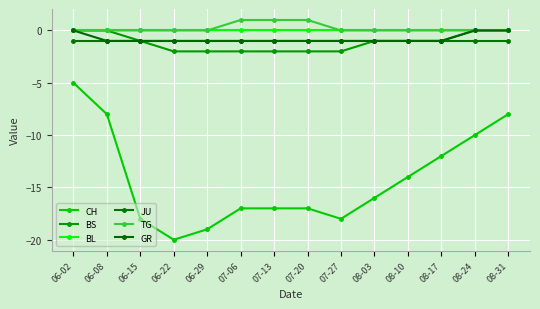

Reading left to right, what are all the values shown in this chart?

CH: 06-02=-5	06-08=-8	06-15=-18	06-22=-20	06-29=-19	07-06=-17	07-13=-17	07-20=-17	07-27=-18	08-03=-16	08-10=-14	08-17=-12	08-24=-10	08-31=-8
BS: 06-02=0	06-08=0	06-15=-1	06-22=-2	06-29=-2	07-06=-2	07-13=-2	07-20=-2	07-27=-2	08-03=-1	08-10=-1	08-17=-1	08-24=0	08-31=0
BL: 06-02=0	06-08=0	06-15=0	06-22=0	06-29=0	07-06=0	07-13=0	07-20=0	07-27=0	08-03=0	08-10=0	08-17=0	08-24=0	08-31=0
JU: 06-02=-1	06-08=-1	06-15=-1	06-22=-1	06-29=-1	07-06=-1	07-13=-1	07-20=-1	07-27=-1	08-03=-1	08-10=-1	08-17=-1	08-24=-1	08-31=-1
TG: 06-02=0	06-08=0	06-15=0	06-22=0	06-29=0	07-06=1	07-13=1	07-20=1	07-27=0	08-03=0	08-10=0	08-17=0	08-24=0	08-31=0
GR: 06-02=0	06-08=-1	06-15=-1	06-22=-1	06-29=-1	07-06=-1	07-13=-1	07-20=-1	07-27=-1	08-03=-1	08-10=-1	08-17=-1	08-24=0	08-31=0